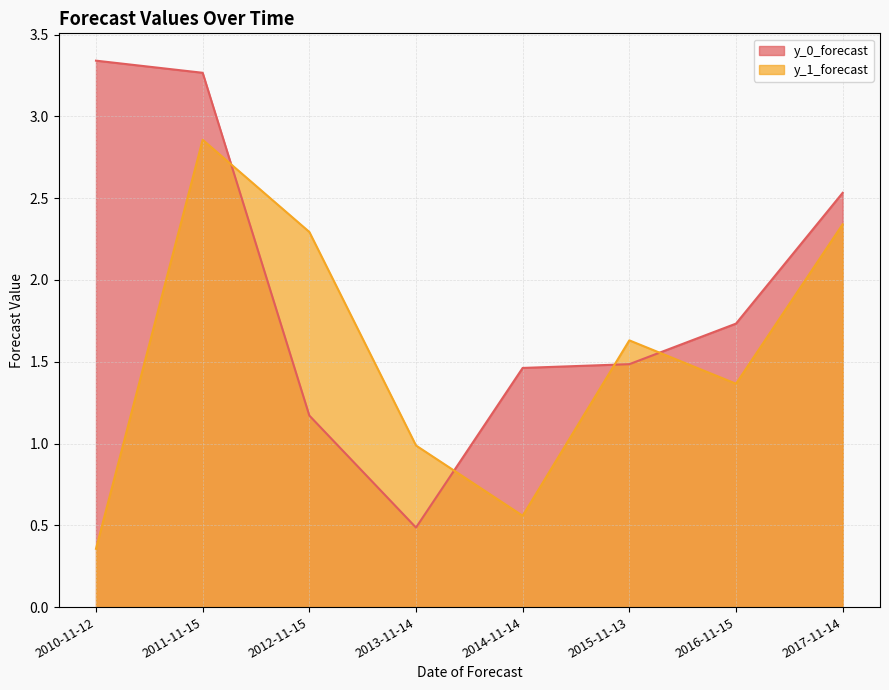

Reading left to right, what are all the values shown in this chart?

y_0_forecast: 3.3	3.3	1.2	0.5	1.5	1.5	1.7	2.5
y_1_forecast: 0.4	2.9	2.3	1.0	0.6	1.6	1.4	2.3